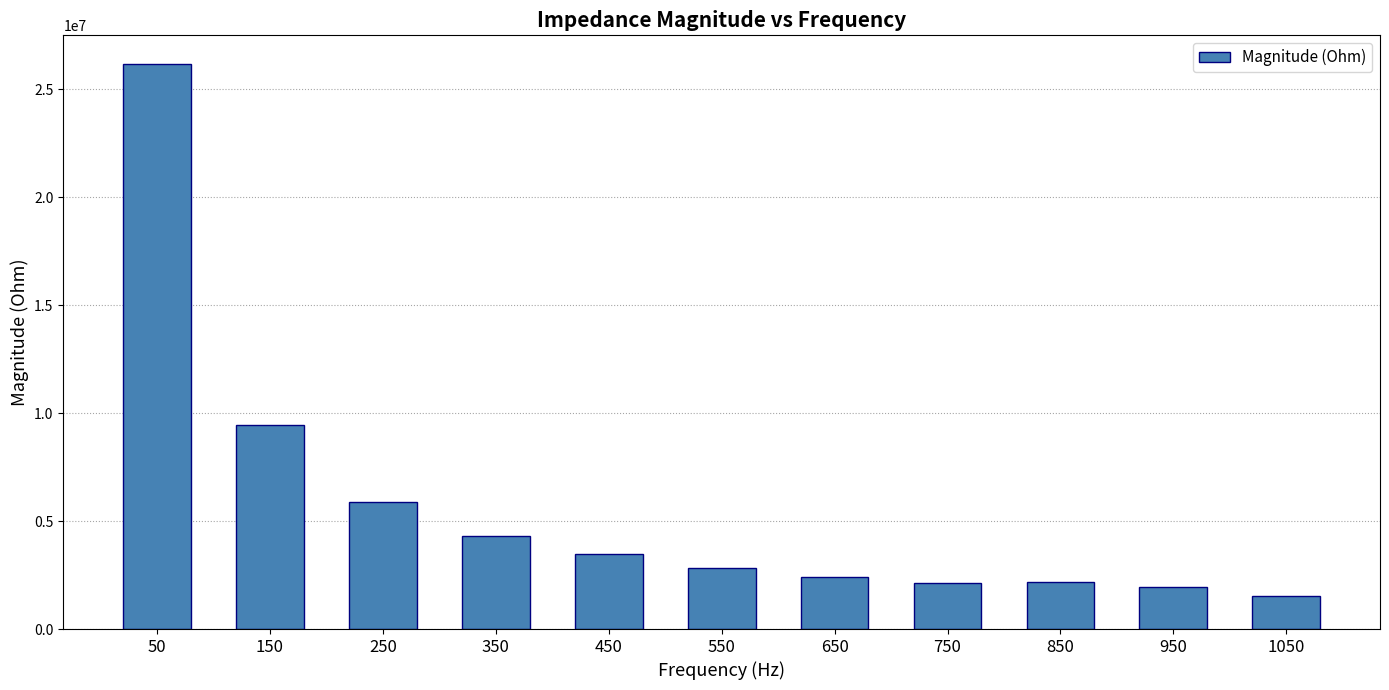

Which label corresponds to the smallest value in the chart?

1050